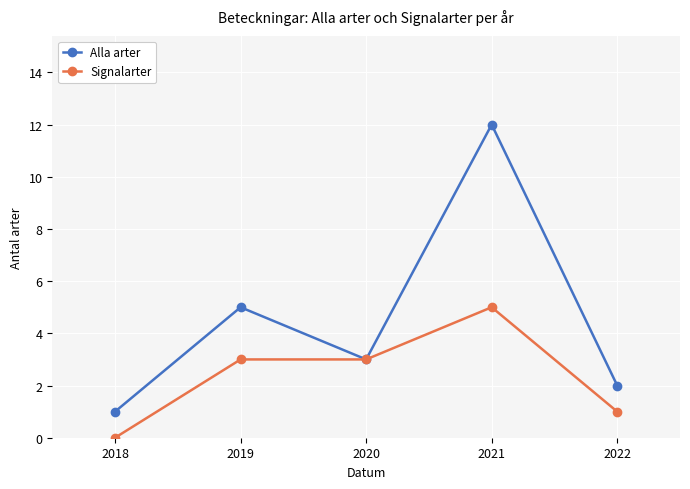

Which series has the widest spread of values?

Alla arter